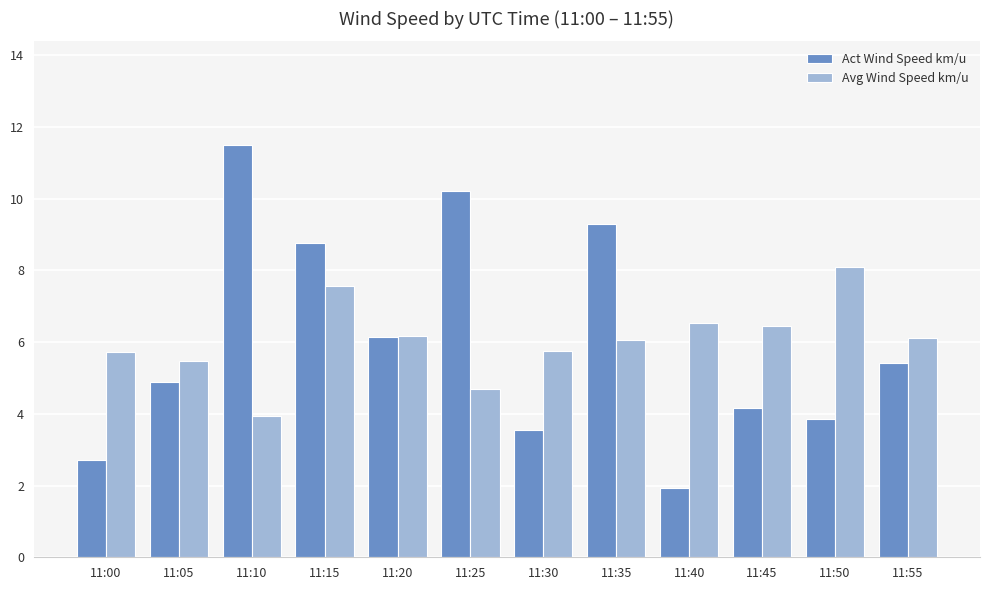

Rank the series by their maximum value, from lowest to highest.

Avg Wind Speed km/u, Act Wind Speed km/u